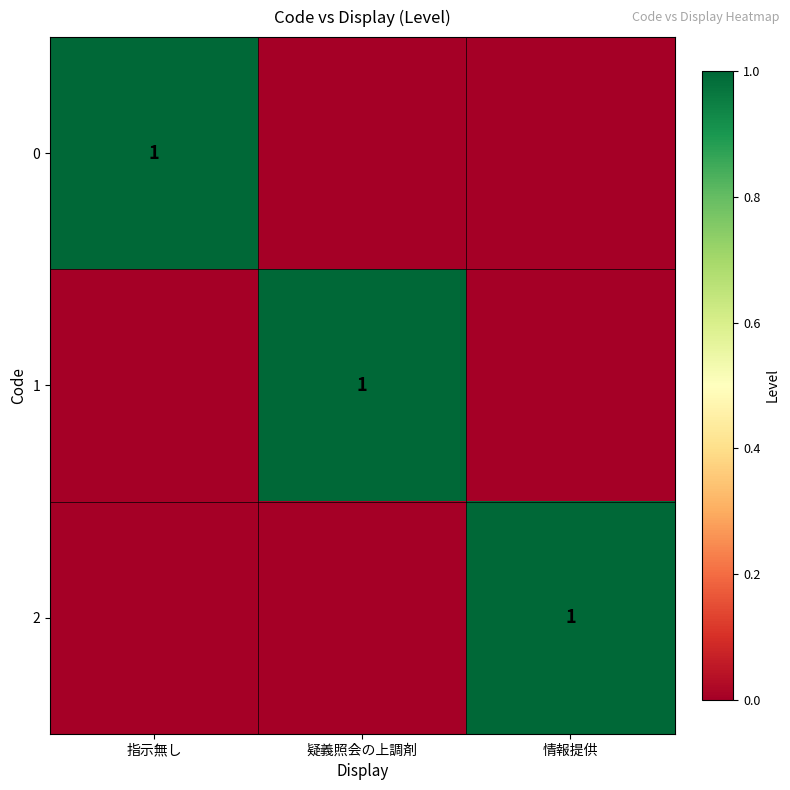

The 1 series shows 1 at 疑義照会の上調剤. True or false?

True